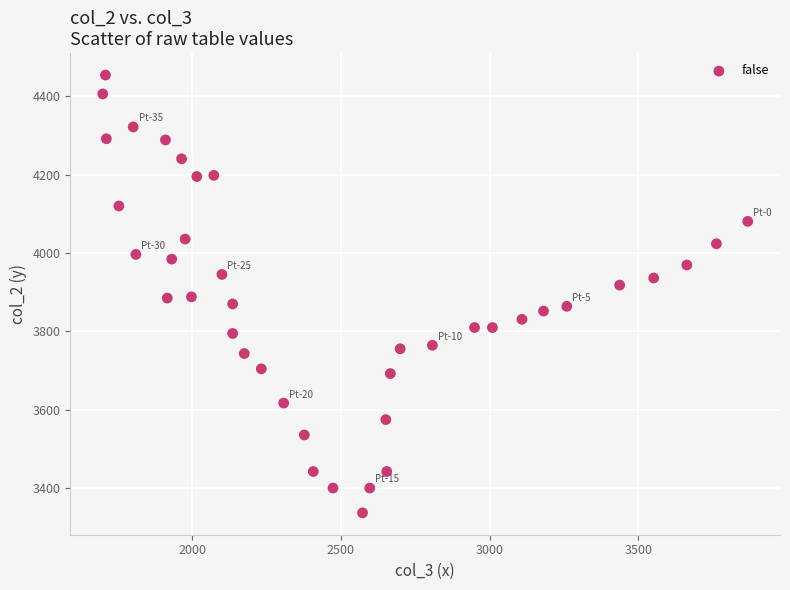

What is the range of Y values (max minus min)?

1117.3